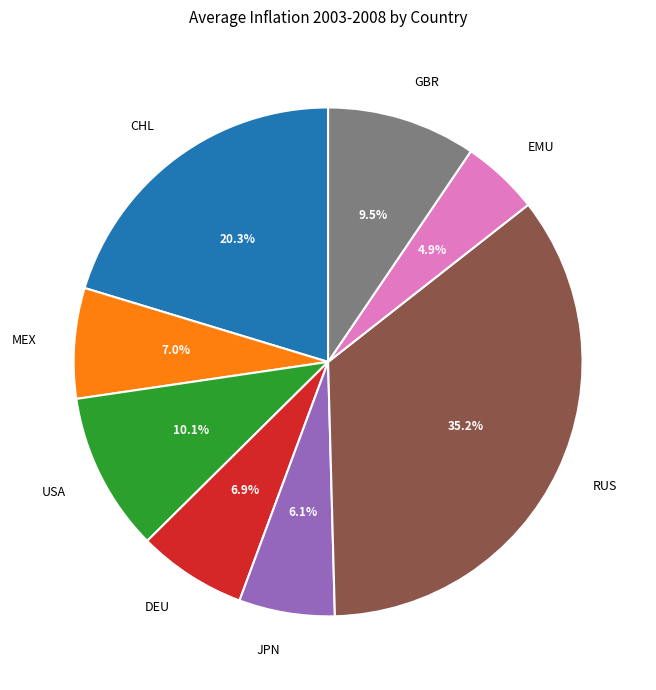

Does any single category account for the majority?

No